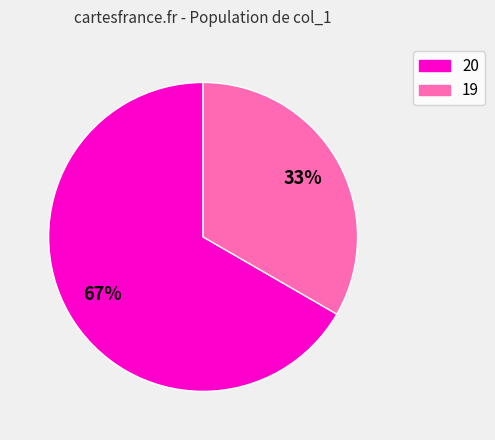

Is the sum of 20 and 19 greater than half?

Yes